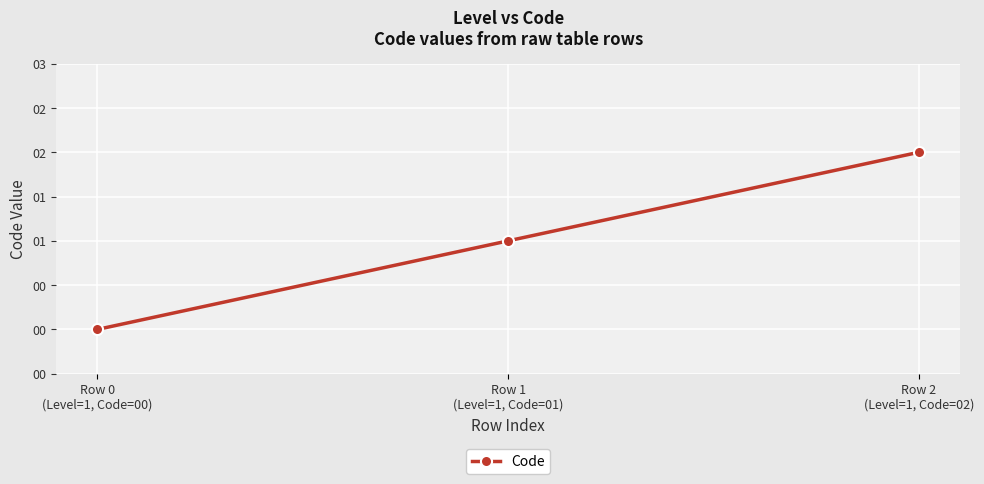

Is this an area chart (filled region under the line)?

No